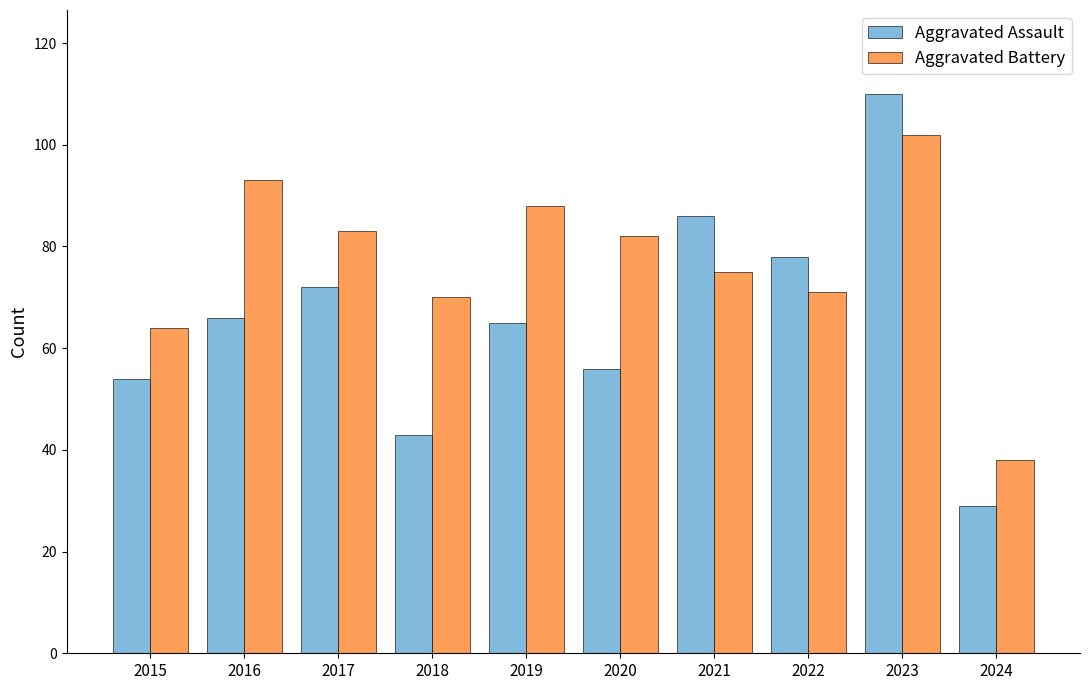

Is it true that Aggravated Assault equals 54 at 2015?

True